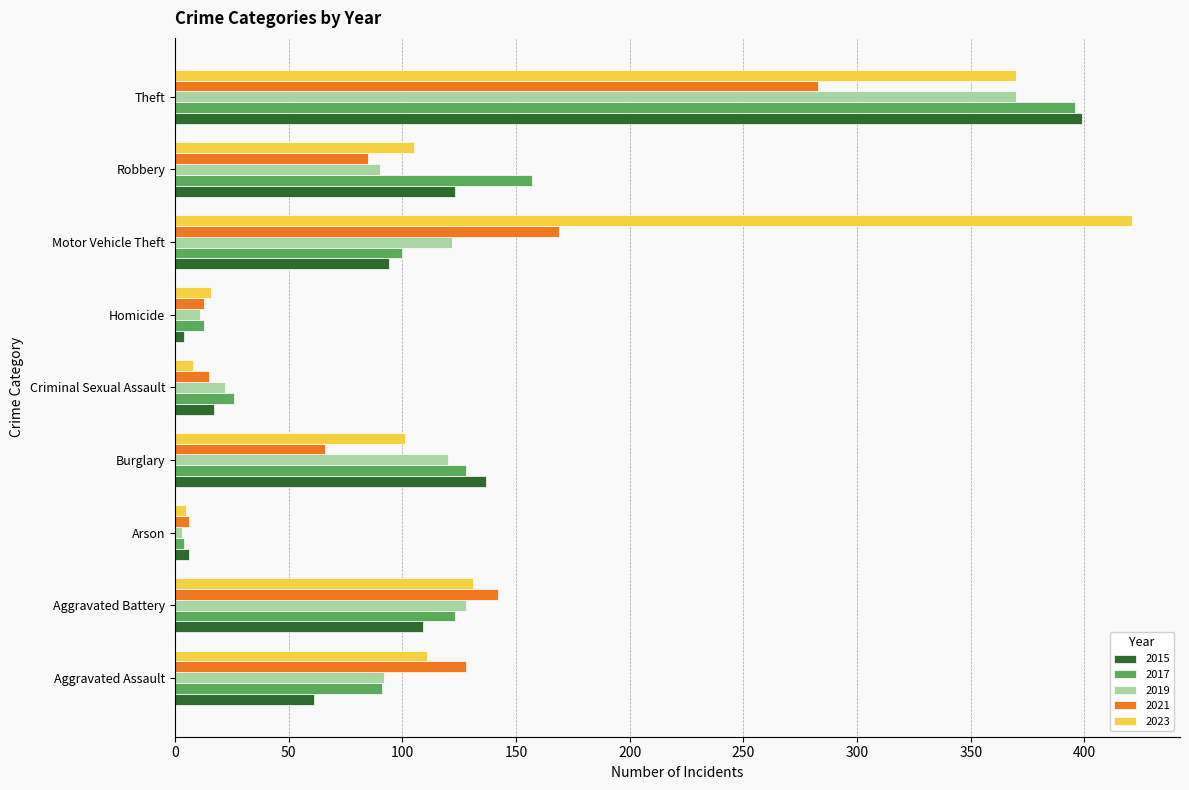

Which series has the widest spread of values?

2023